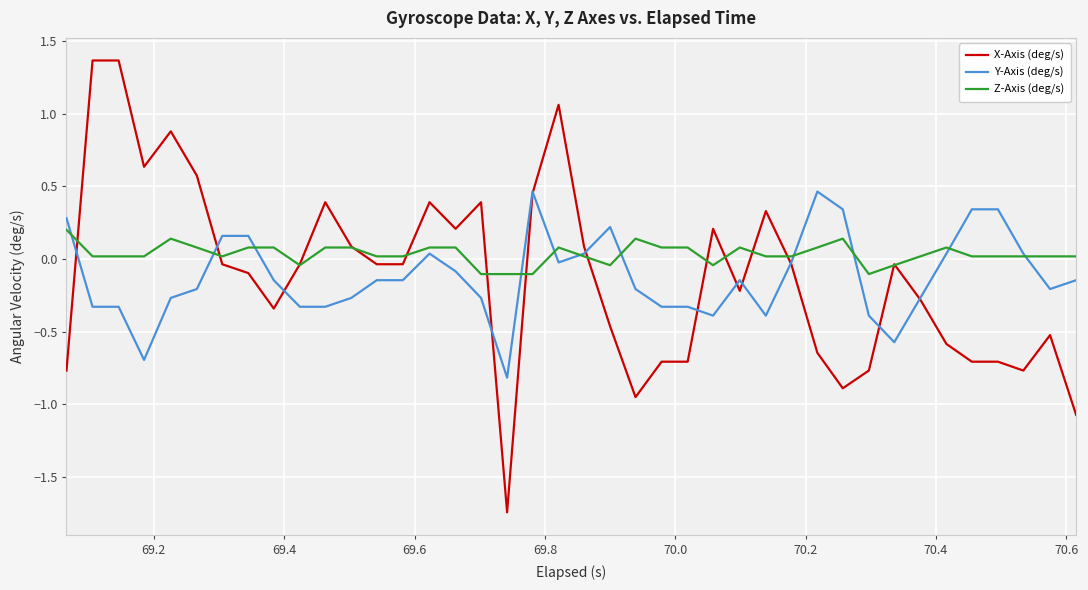

How many lines are shown in the chart?

3